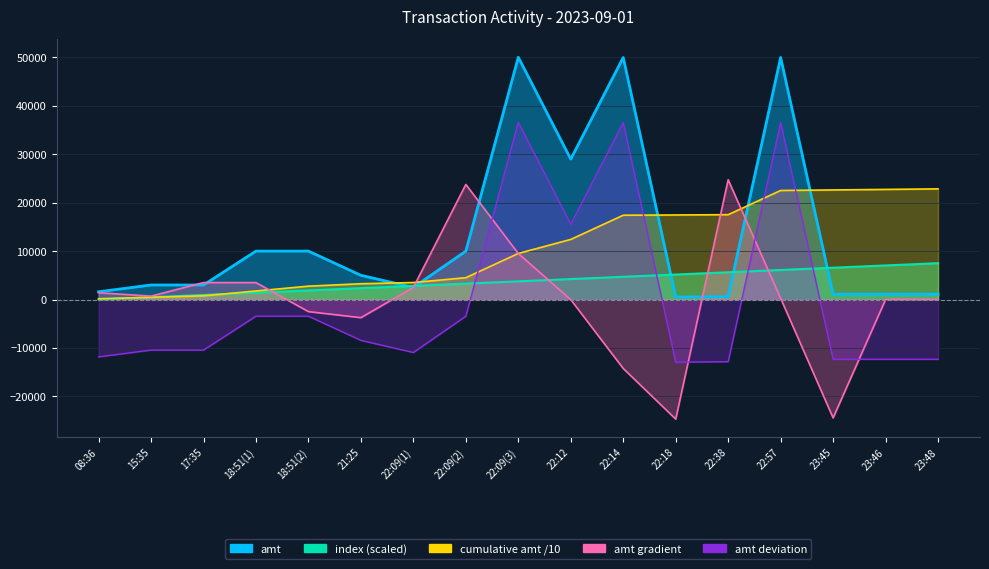

How many interior local valleys does the amt series have?

3